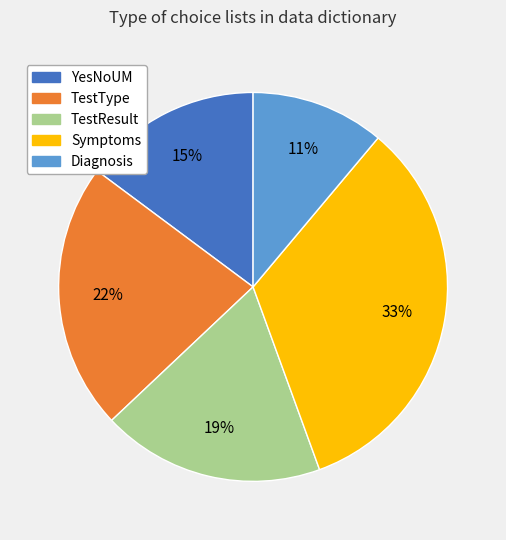

True or false: TestResult accounts for 19% of the total.

True